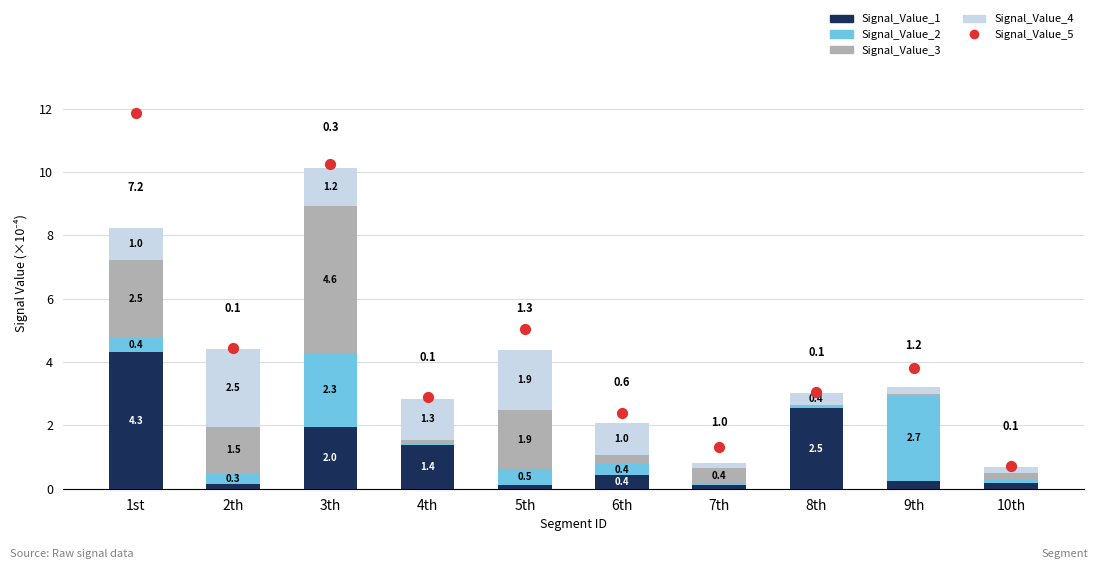

At how many categories does at least one series exceed 0?

10